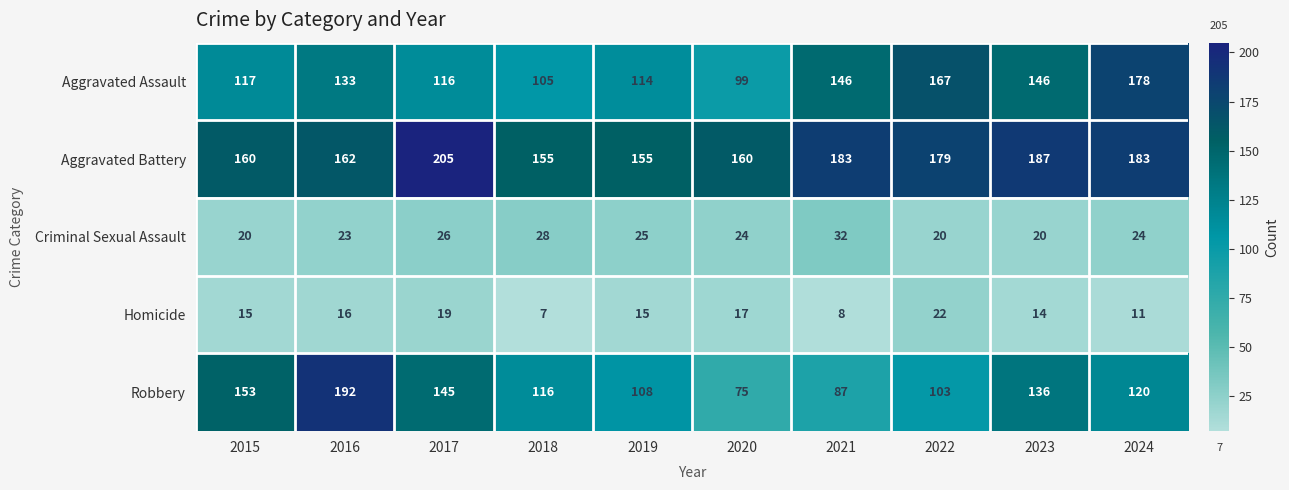

At which category is the sum across all series the highest?

2016